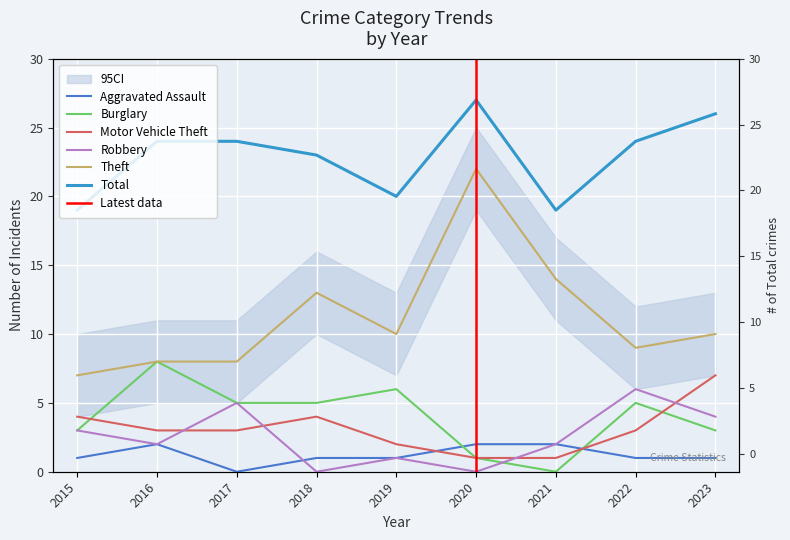

Between 2020 and 2021, which is larger?

2020